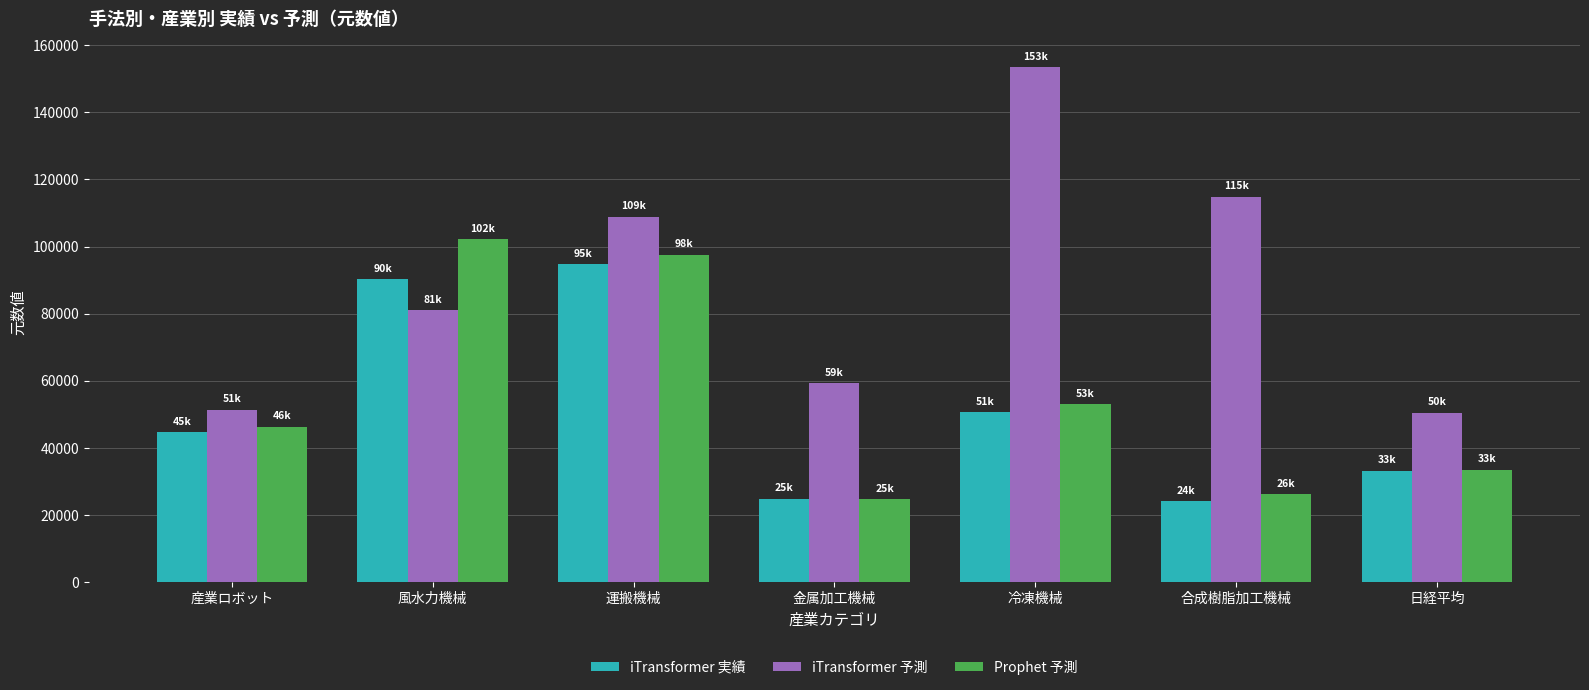

Which series has the largest range (max minus min)?

iTransformer 予測